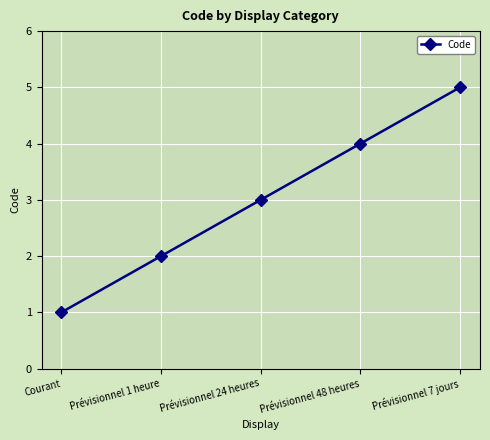

Reading left to right, extract all data points from this chart.

1	2	3	4	5